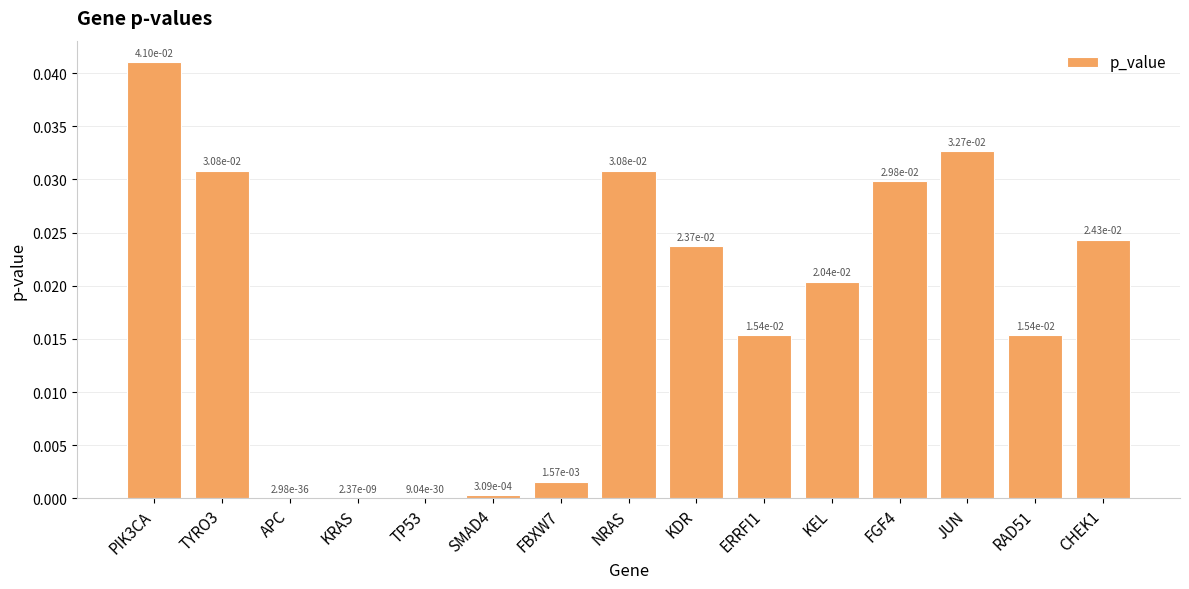

Is it true that the value at CHEK1 is 0.0?

True